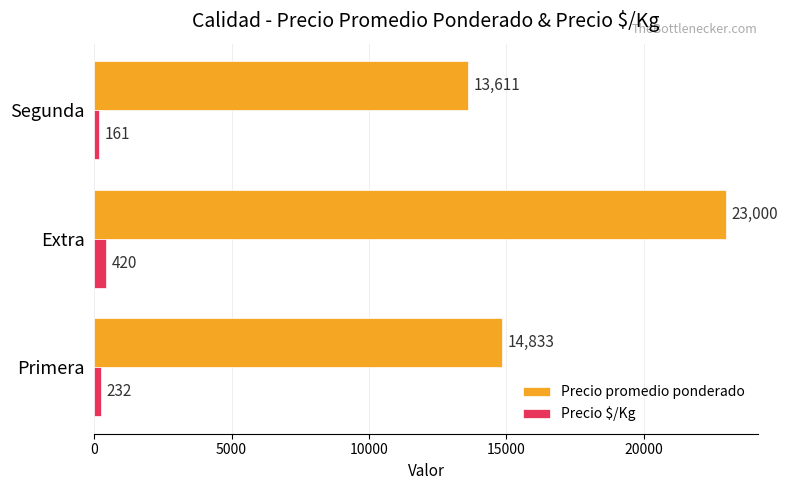

Which category has the highest value in the Precio promedio ponderado series?

Extra